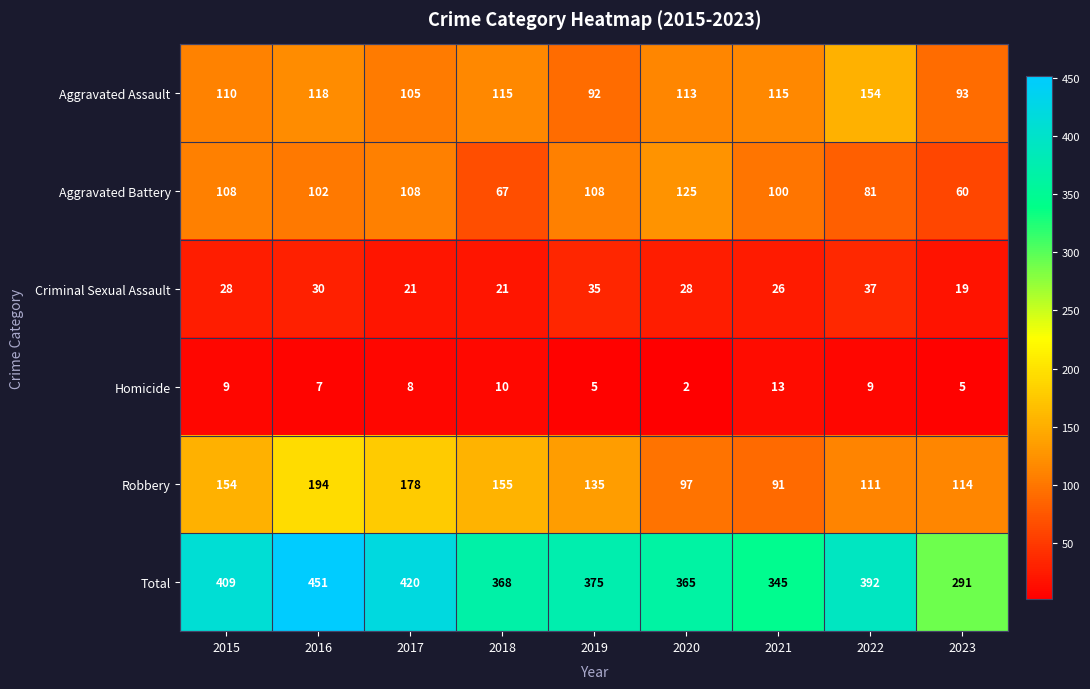

The value of Total at 2015 is 409. True or false?

True